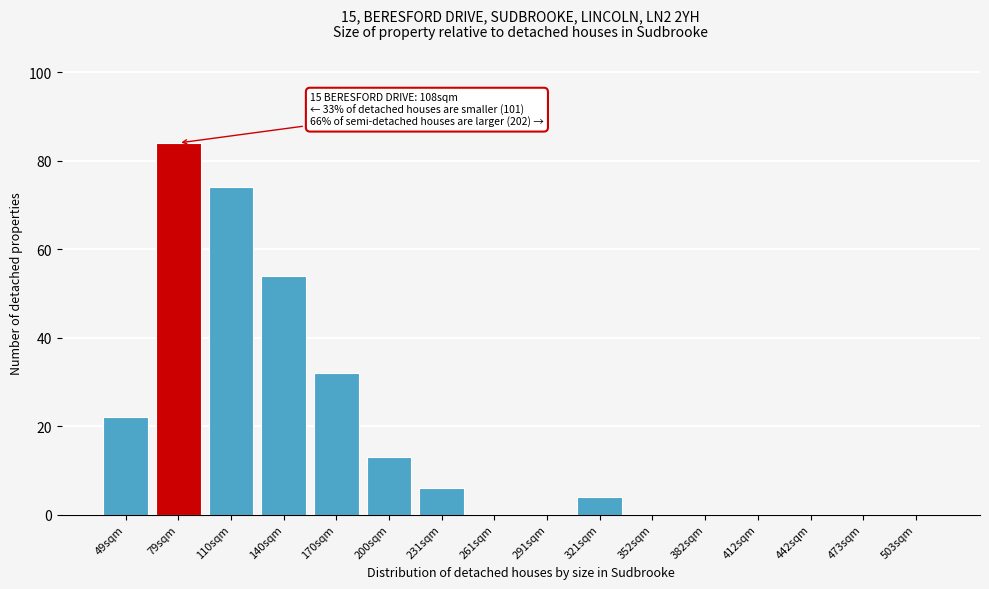

Reading left to right, extract all data points from this chart.

49sqm=22	79sqm=84	110sqm=74	140sqm=54	170sqm=32	200sqm=13	231sqm=6	261sqm=0	291sqm=0	321sqm=4	352sqm=0	382sqm=0	412sqm=0	442sqm=0	473sqm=0	503sqm=0